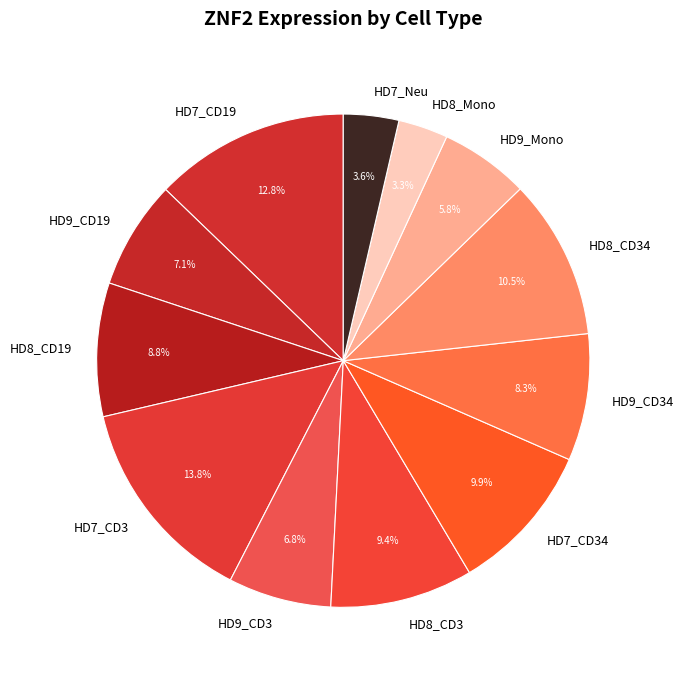

What percentage is the HD7_CD3 slice, to the nearest percent?

14%